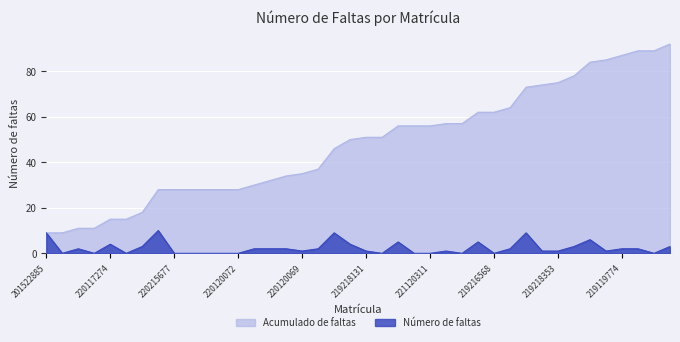

How many values exceed 2?

12